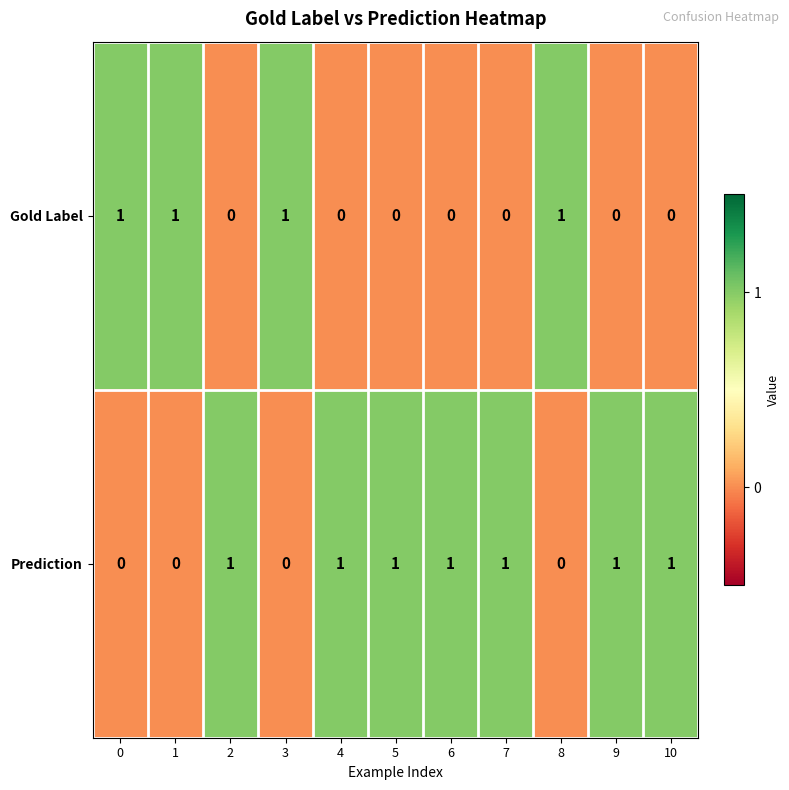

Count the Gold Label values in the range 0 to 1.

11